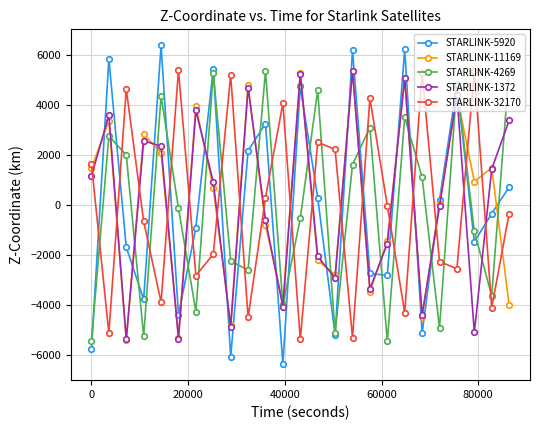

True or false: STARLINK-1372 and STARLINK-4269 cross at least once.

True